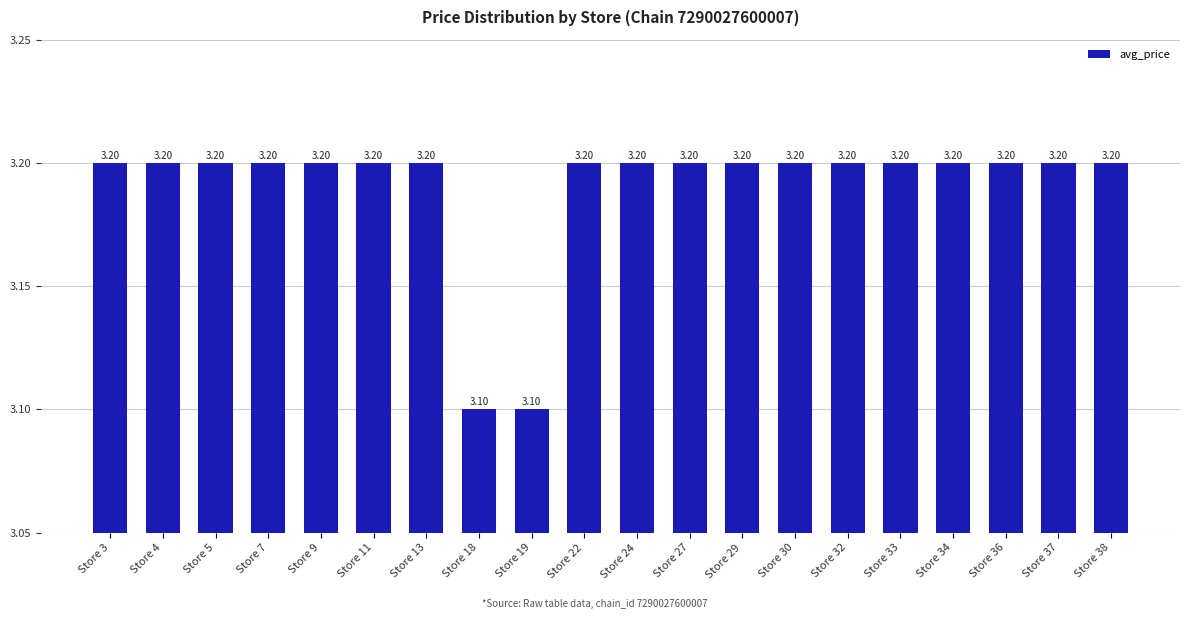

How many data points does each series have?

20